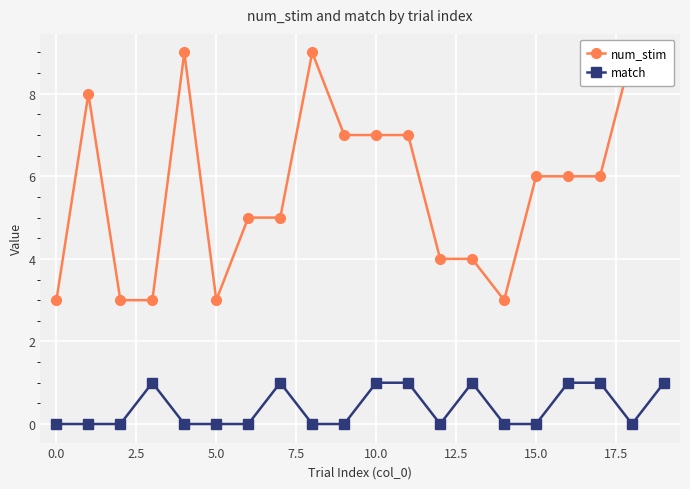

Reading left to right, transcribe all the data shown in this chart.

num_stim: 3	8	3	3	9	3	5	5	9	7	7	7	4	4	3	6	6	6	9	9
match: 0	0	0	1	0	0	0	1	0	0	1	1	0	1	0	0	1	1	0	1